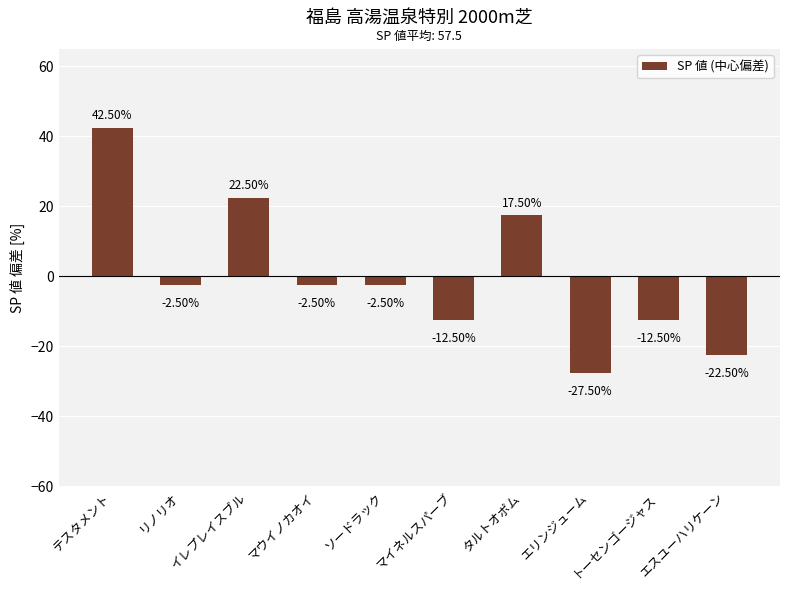

What is the change in value from リノリオ to タルトオポム?

+20.0